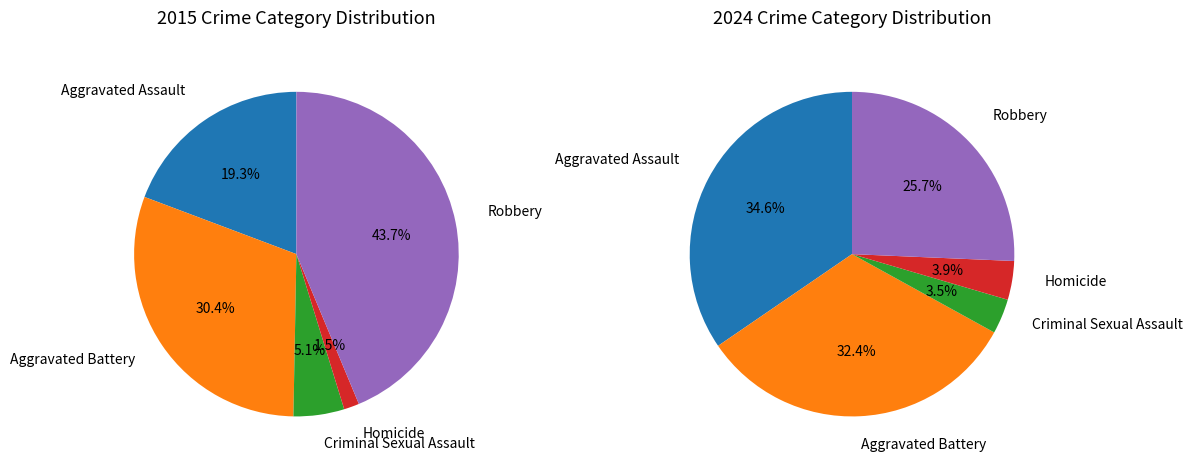

To the nearest percent, what is the difference between the largest and smallest slice percentages?

31%